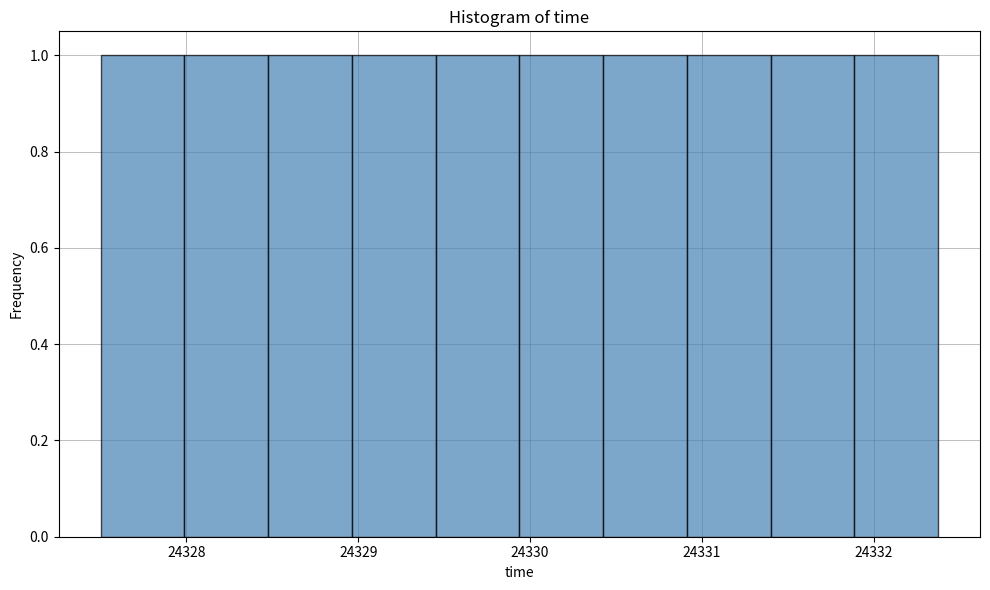

Reading left to right, transcribe this chart: for each bar, give the range it covers on the x-axis and its height. Neither the bar edges nor the heights are printed on the chart, so give them approximately, as read against the axes.

24327.5 to 24328.0: 1
24328.0 to 24328.5: 1
24328.5 to 24329.0: 1
24329.0 to 24329.5: 1
24329.5 to 24329.9: 1
24329.9 to 24330.4: 1
24330.4 to 24330.9: 1
24330.9 to 24331.4: 1
24331.4 to 24331.9: 1
24331.9 to 24332.4: 1